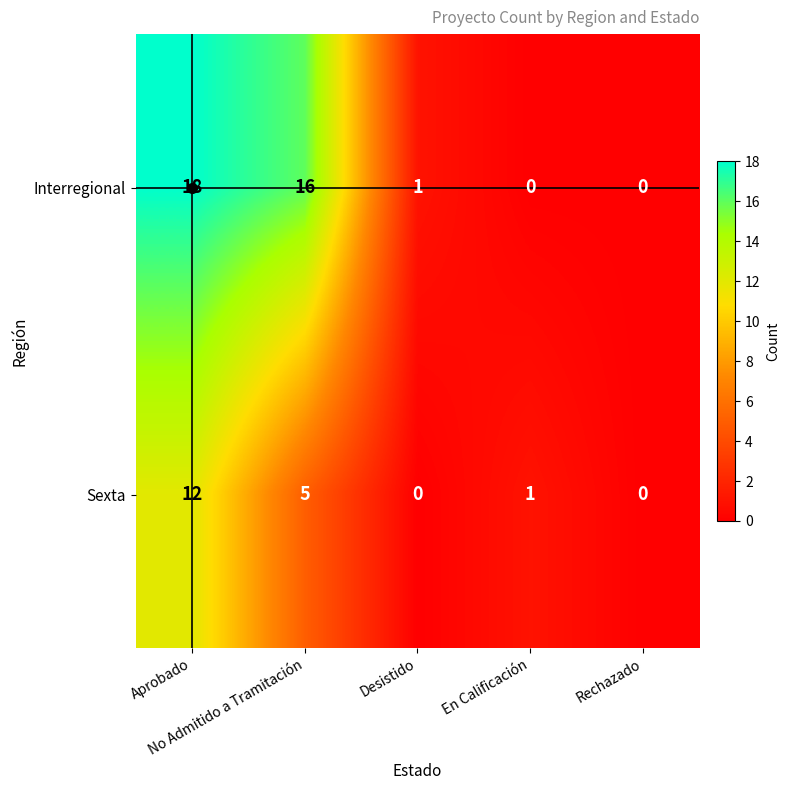

List the series in order of their overall mean, lowest first.

Sexta, Interregional